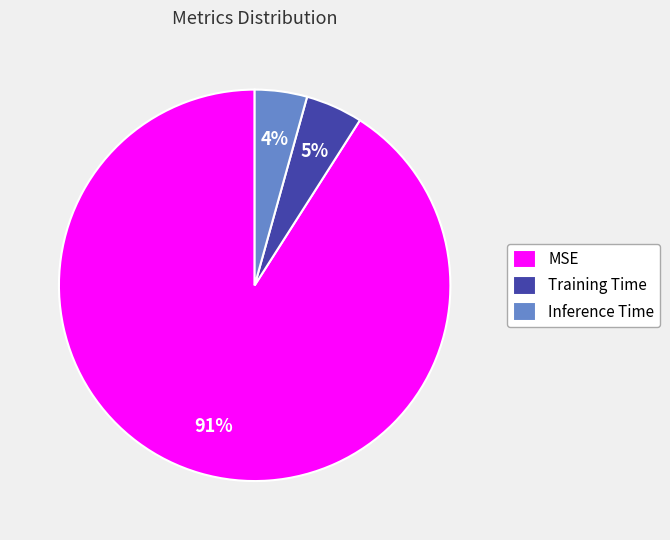

How many segments does this pie chart have?

3